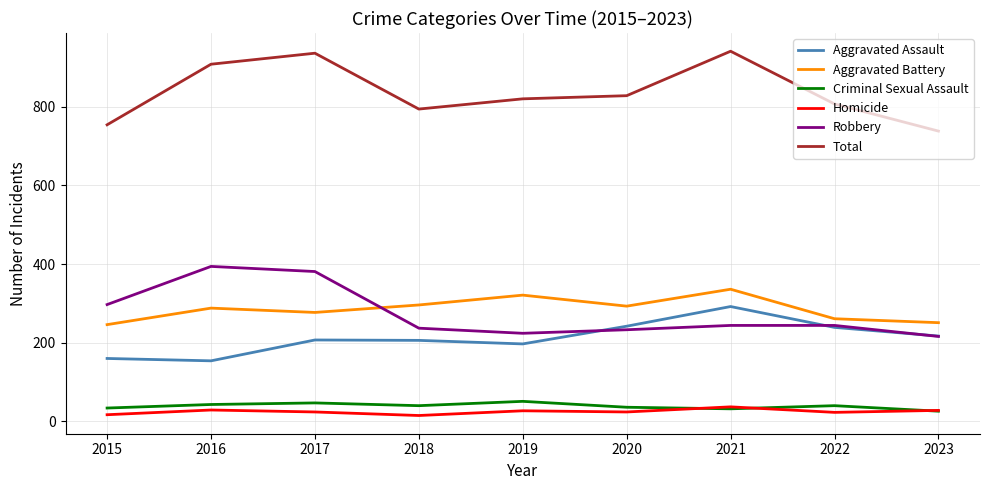

At which category does Aggravated Battery reach its first local peak?

2016